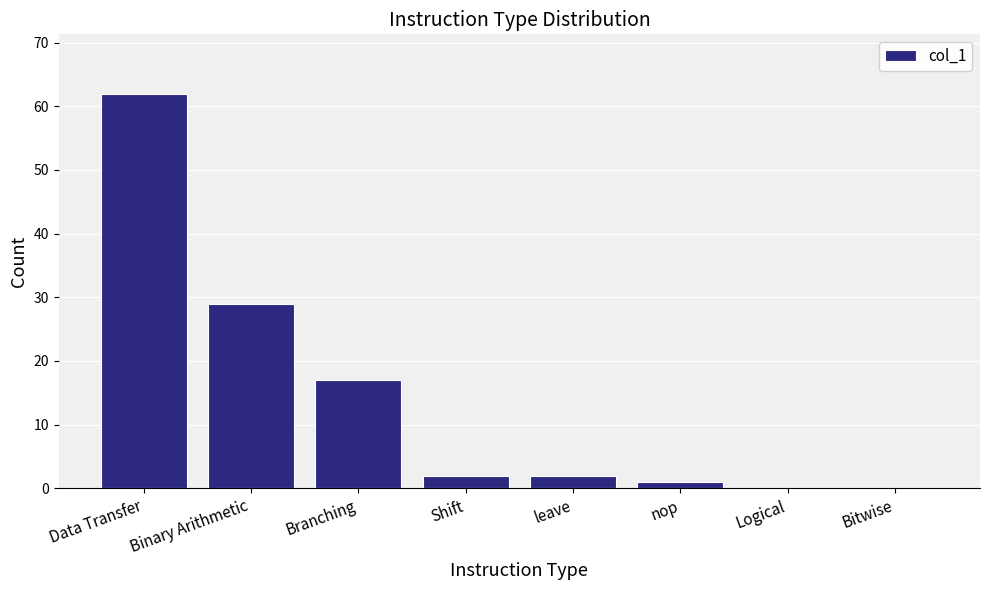

Is it true that the value at Branching is 27?

False